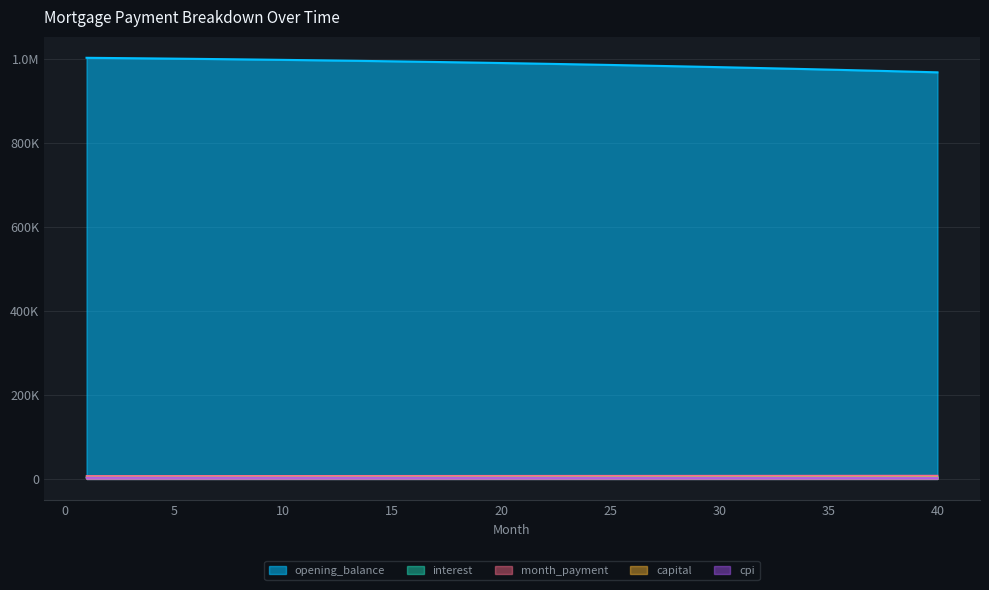

Is it true that capital equals 2054.0 at 33?

False